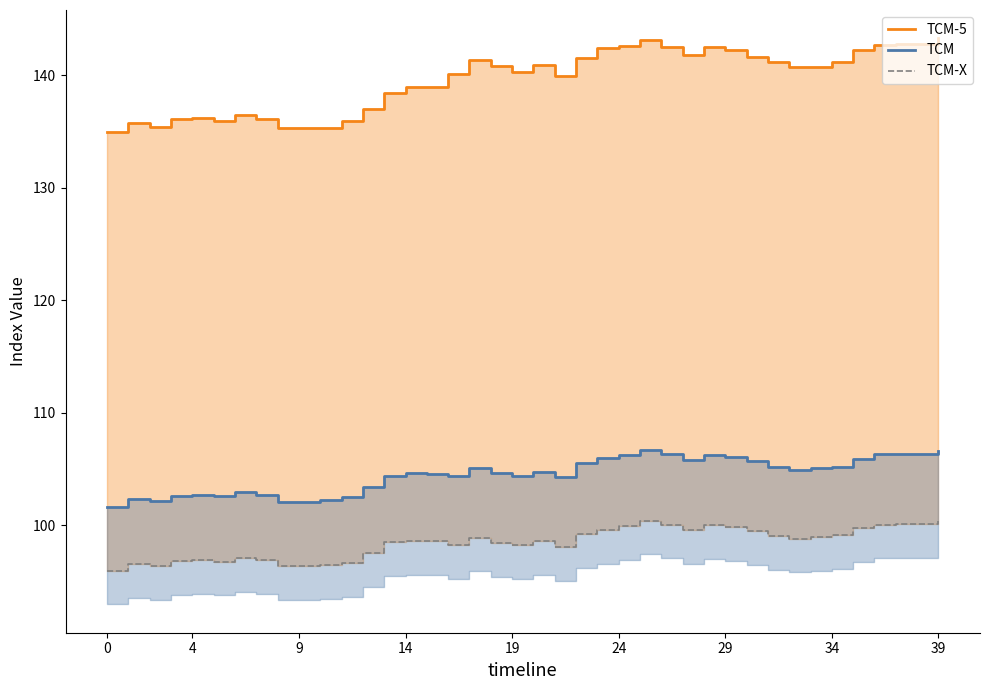

Where does the TCM-5 series first go above 140?

16